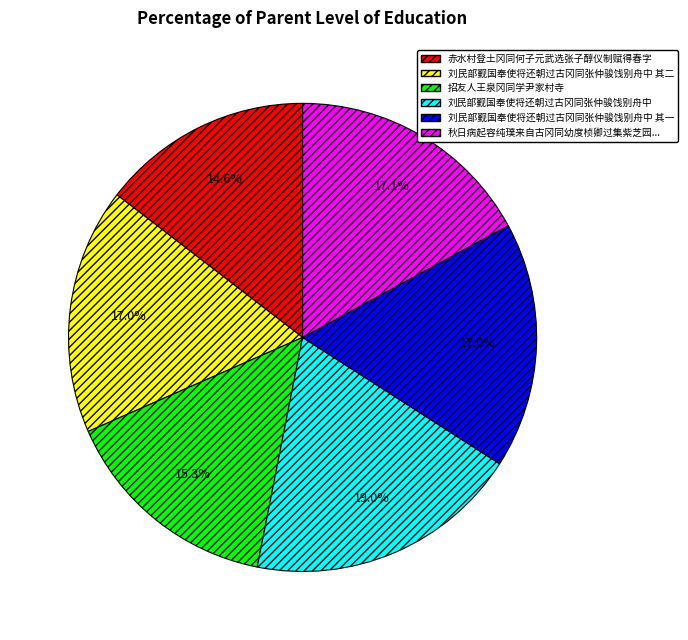

Is it true that 赤水村登土冈同何子元武选张子醇仪制赋得春字 is 9% of the pie?

False